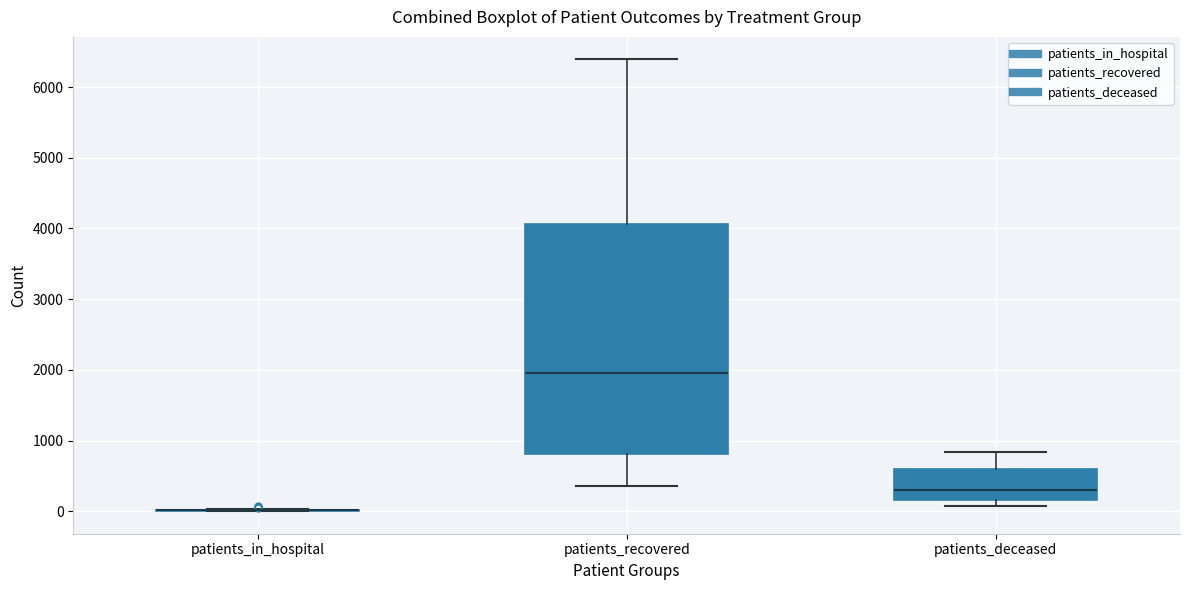

Reading left to right, transcribe this box plot: for each box, give where its median line is, the range the box spans, and where its two whiskers end, as read against the y-axis. The values are not printed on the chart, so give them approximately, as read against the axis.

patients_in_hospital: box collapsed to a line at 0, whiskers 0 to 0
patients_recovered: median 2000, box 800 to 4100, whiskers 400 to 6400
patients_deceased: median 300, box 200 to 600, whiskers 100 to 800